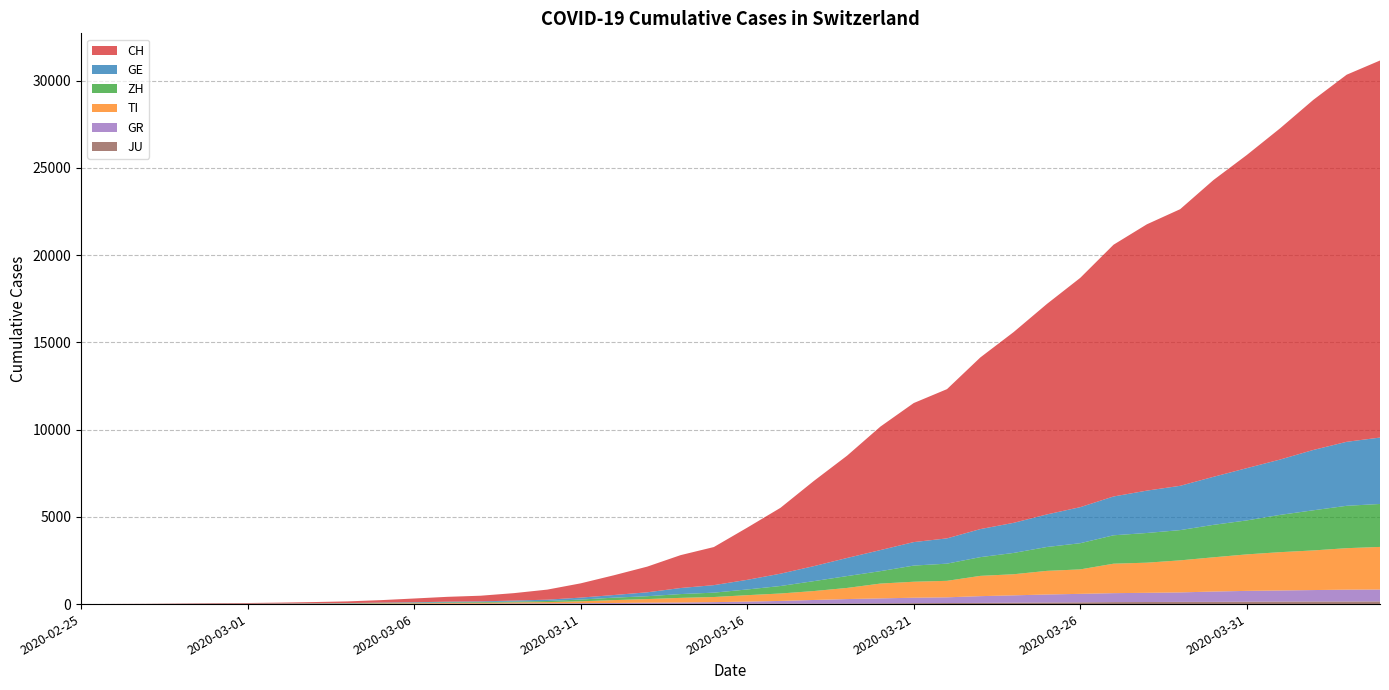

Reading left to right, extract all data points from this chart.

CH: 0	4	8	20	30	36	50	70	97	141	216	278	325	426	577	817	1132	1472	1883	2183	2989	3774	4879	5861	7075	7967	8551	9835	10930	12061	13138	14426	15259	15851	17005	17942	18979	20062	21035	21605
GE: 0	1	1	5	9	10	11	14	15	18	27	40	42	57	77	111	152	224	347	431	552	706	859	1038	1208	1346	1449	1607	1725	1866	2066	2224	2428	2538	2753	2994	3171	3458	3667	3805
ZH: 0	0	2	2	6	7	10	13	15	23	29	34	40	49	62	101	140	163	218	250	326	429	568	679	711	925	984	1073	1221	1368	1500	1627	1701	1733	1859	1947	2136	2300	2428	2461
TI: 0	1	1	1	2	2	4	8	13	25	28	41	49	61	75	108	163	206	265	293	368	426	511	638	849	916	945	1162	1209	1354	1401	1688	1727	1837	1962	2091	2195	2271	2377	2442
GR: 0	2	2	6	6	6	9	10	13	15	16	18	19	28	32	44	53	65	73	93	118	152	204	252	283	311	327	386	419	458	487	513	527	542	591	617	635	655	678	680
JU: 0	0	1	1	1	1	1	2	2	4	4	5	5	7	7	7	12	17	18	19	25	29	32	36	44	54	61	69	82	92	100	114	119	127	128	140	145	149	149	154